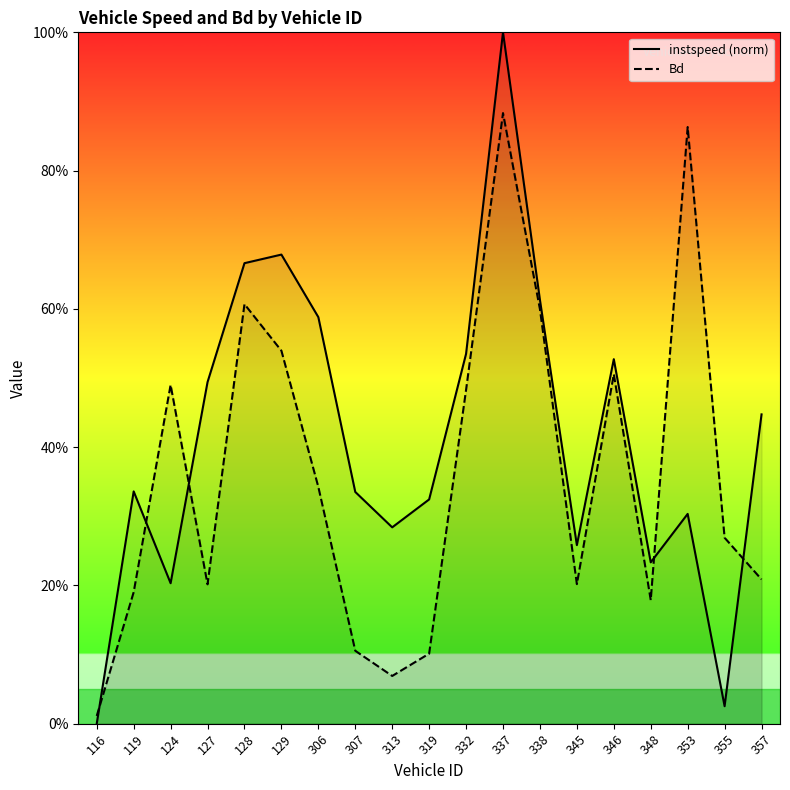

True or false: instspeed (norm) has more than 0 interior local peaks.

True